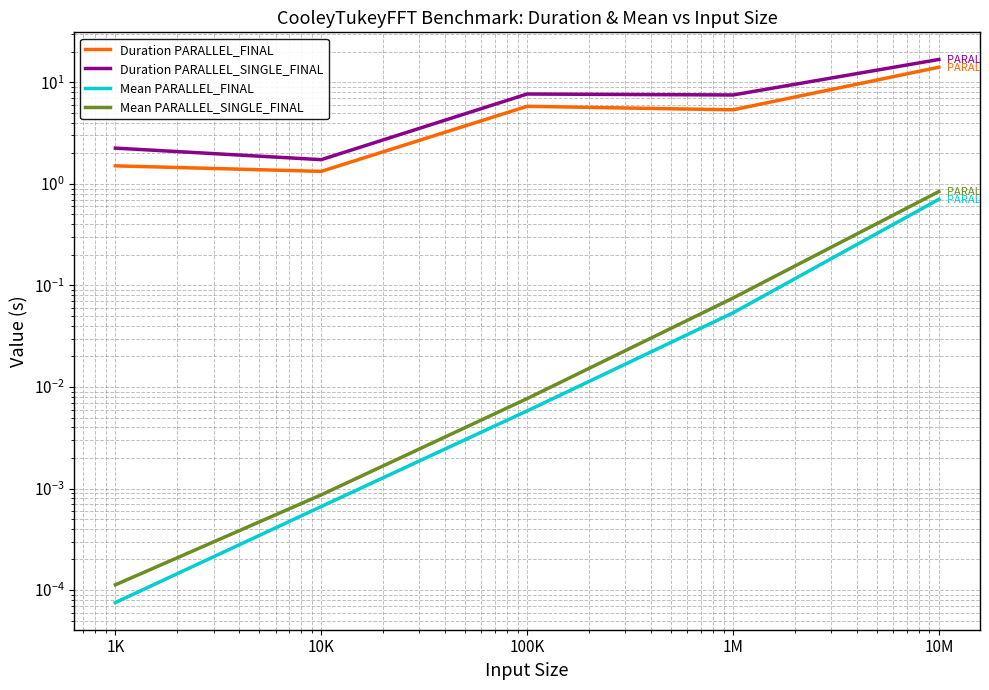

At which category does the chart reach its peak across all series?

10M